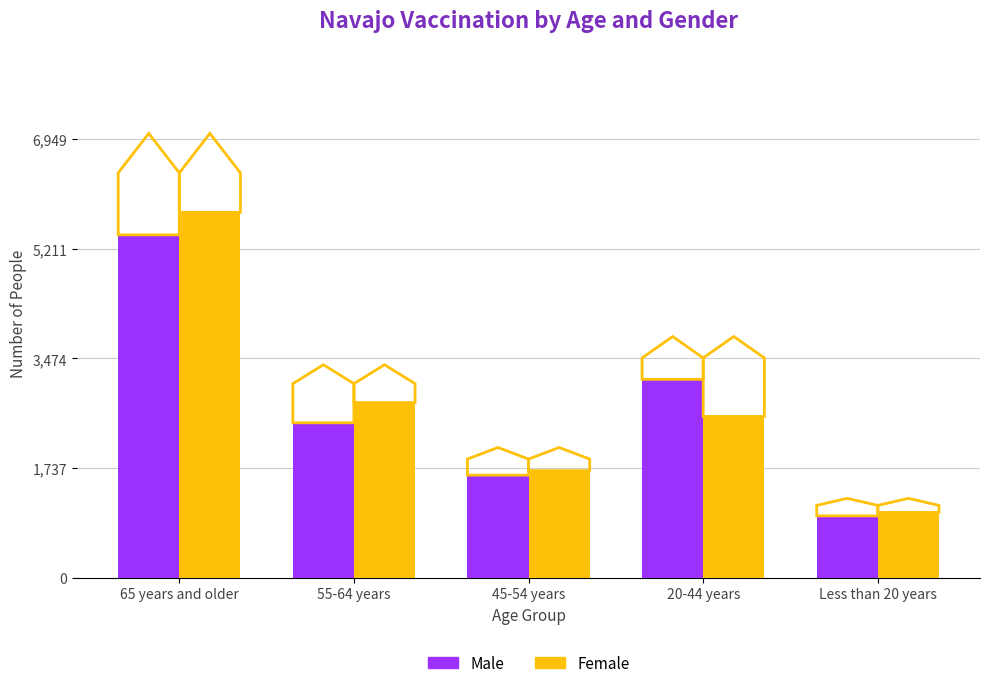

Reading left to right, transcribe all the data shown in this chart.

Male: 5434	2454	1624	3143	978
Female: 5791	2775	1696	2555	1033